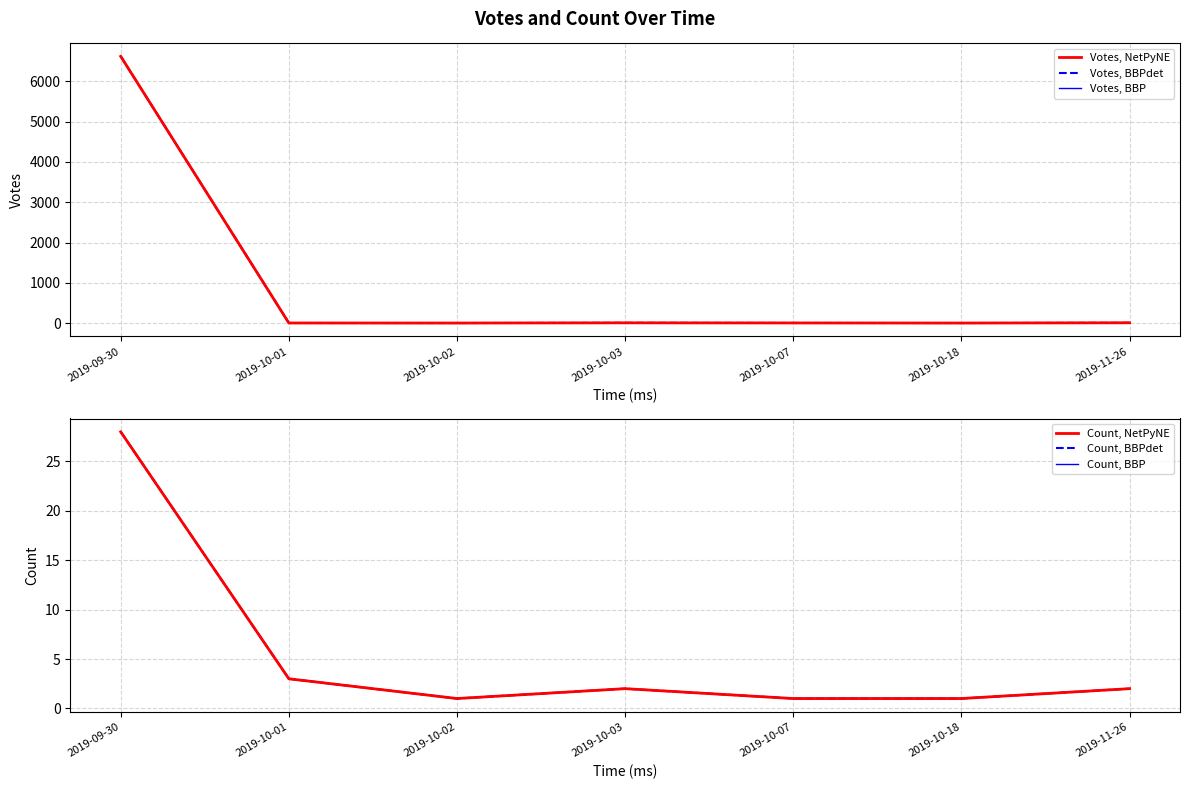

What is the difference between the Votes, BBPdet values at 2019-10-03 and 2019-11-26?

1